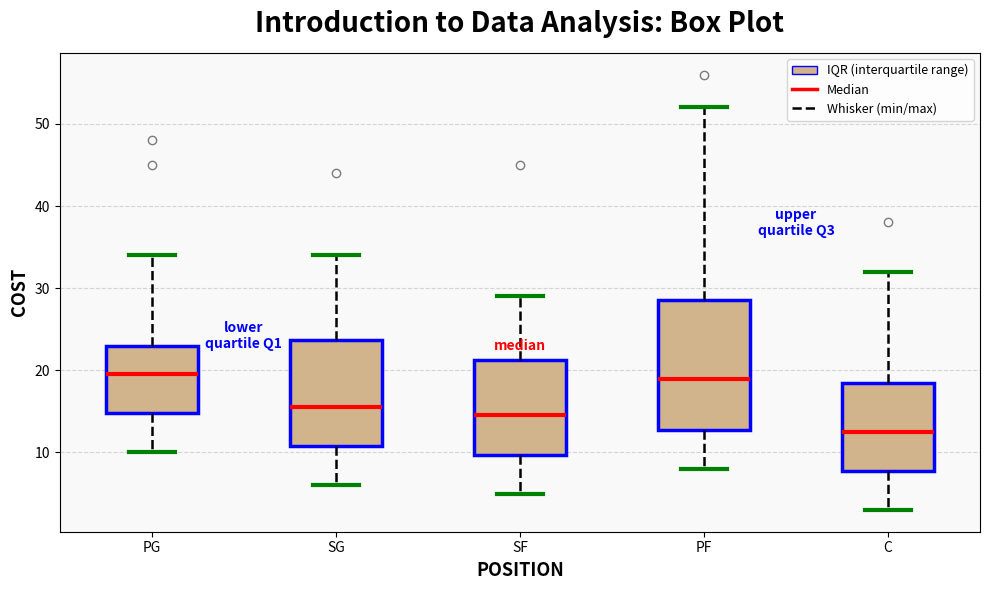

Comparing the boxes themselves (not the whiskers), which one is the tallest?

PF